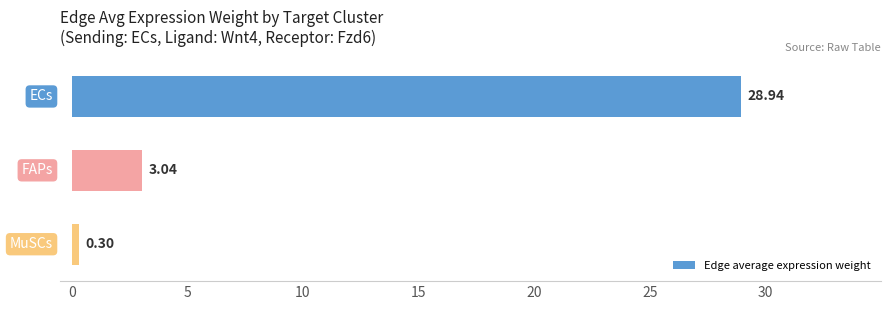

Does the chart contain stacked bars?

No